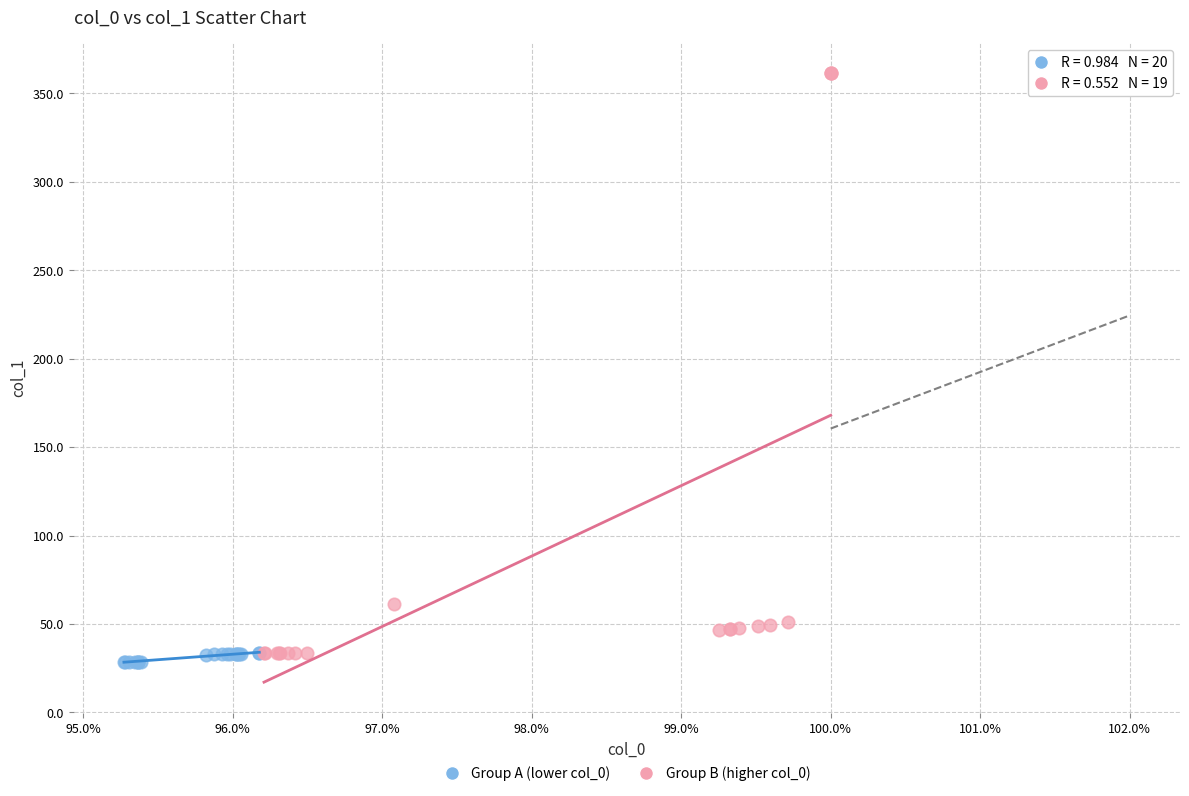

Which series reaches the minimum Y coordinate?

Group A (lower col_0)